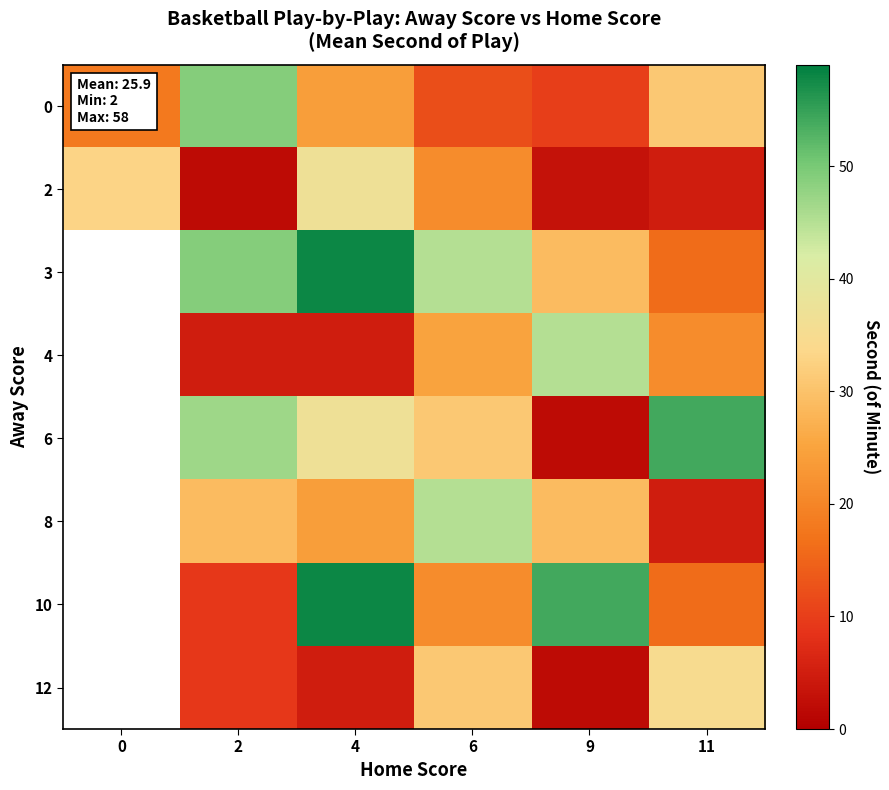

Count the number of data series in this chart.

8